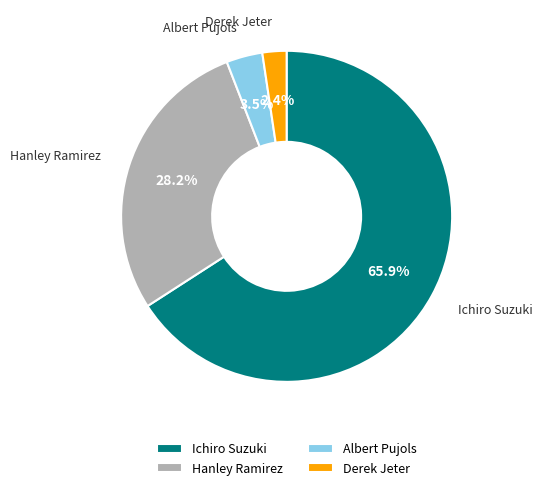

Rank the categories by value from highest to lowest.

Ichiro Suzuki, Hanley Ramirez, Albert Pujols, Derek Jeter